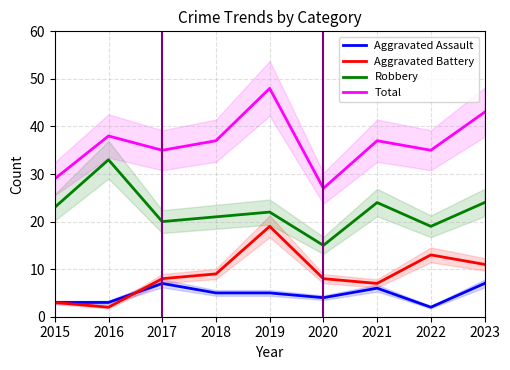

What is the value of the Aggravated Battery point at the 2nd from the left?

2